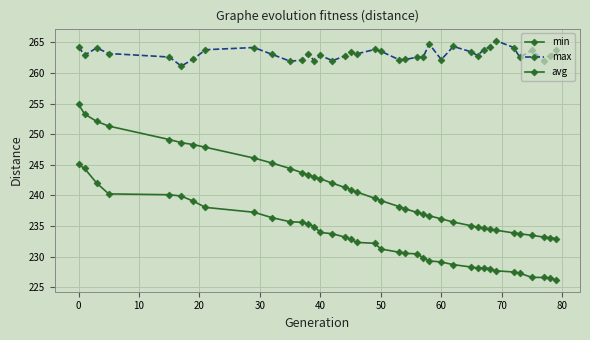

How many lines are shown in the chart?

3